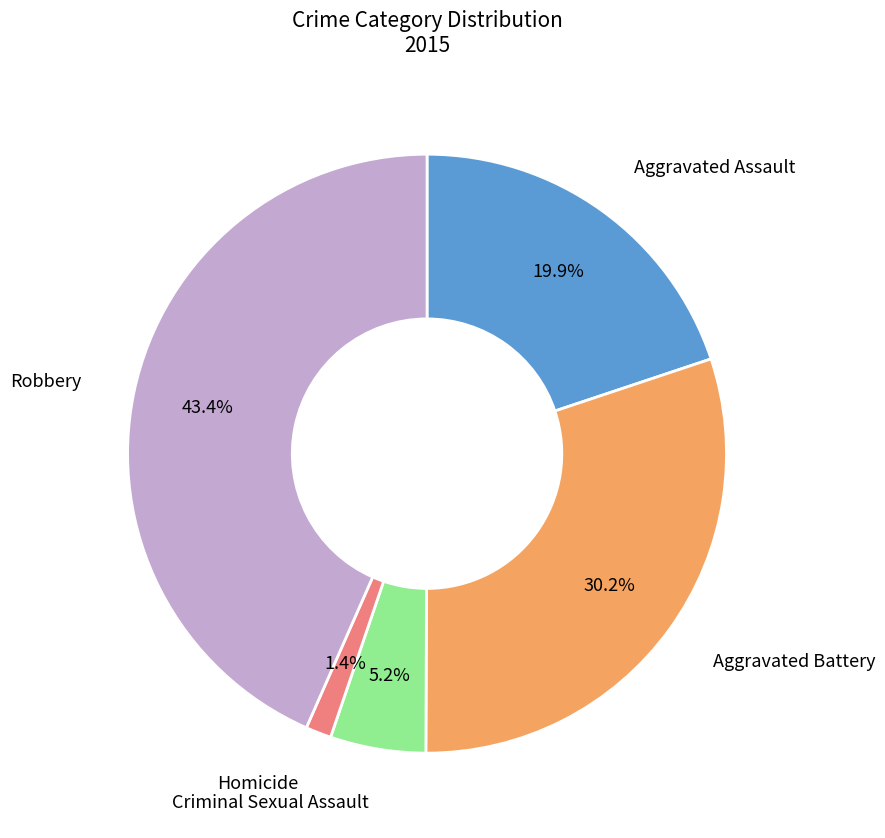

How many segments does this pie chart have?

5